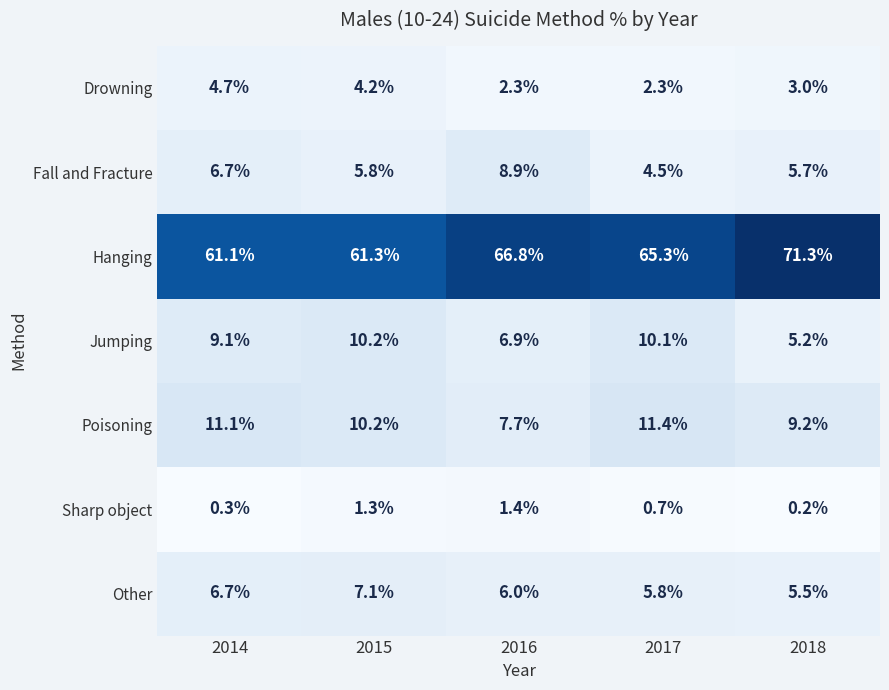

What is the total value across all series at 2017?

100.1